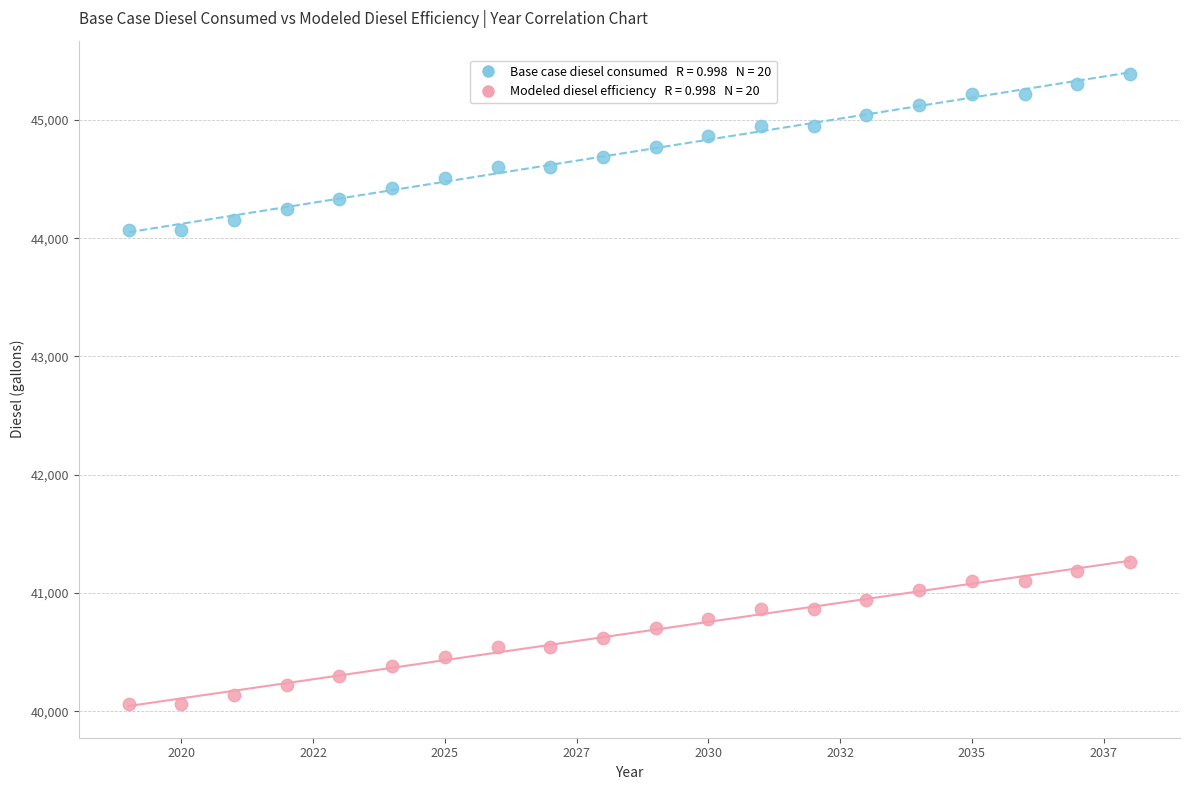

Across all data points, what is the range of Y values (max minus min)?

5328.4